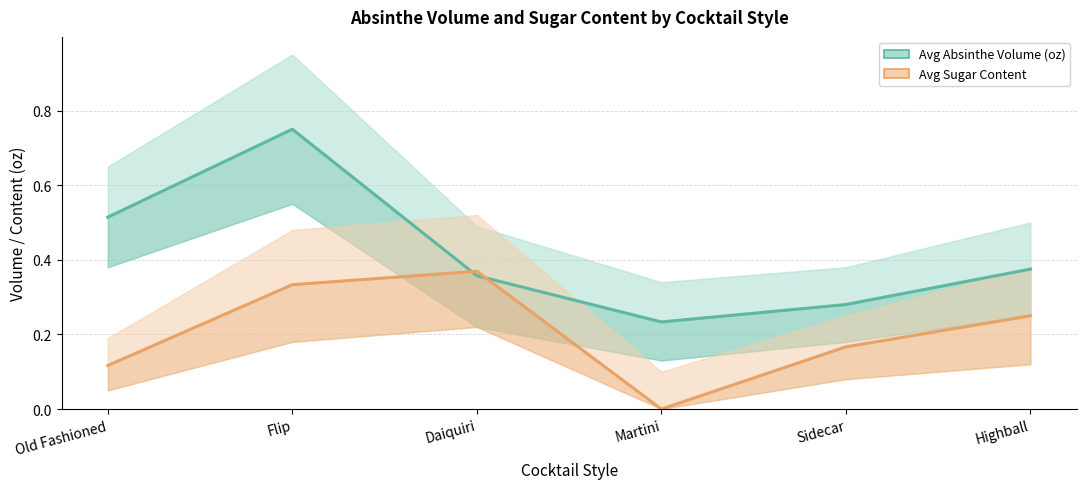

What is the spread (max minus min) of values at Martini?

0.2